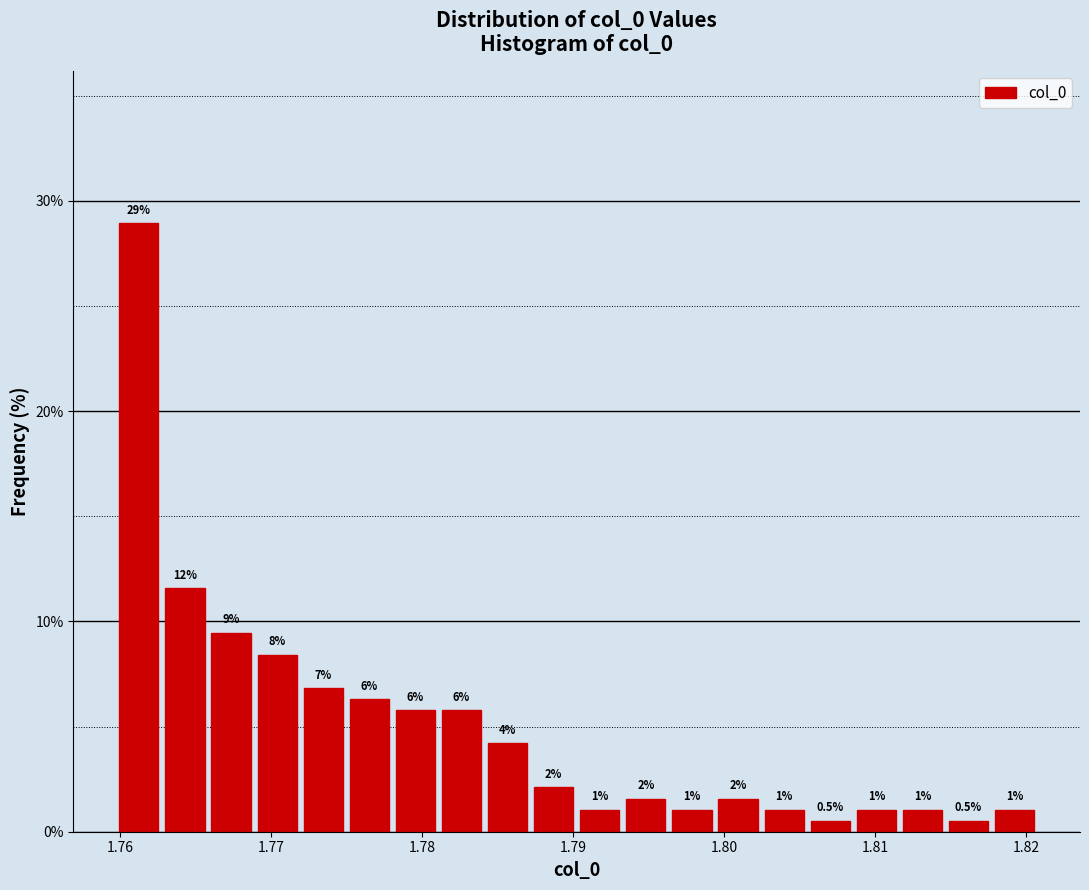

Read against the x-axis, roughly where is the centre of the tallest bar?

1.761